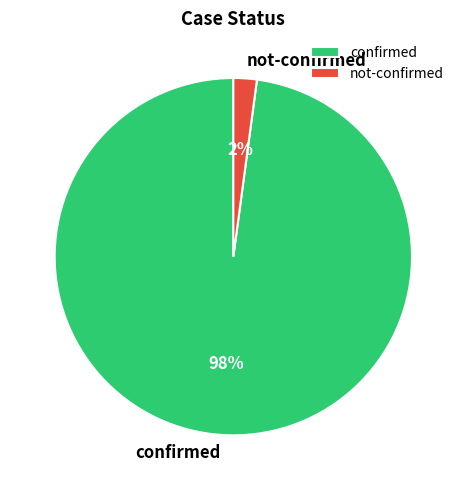

Does any single category account for the majority?

Yes